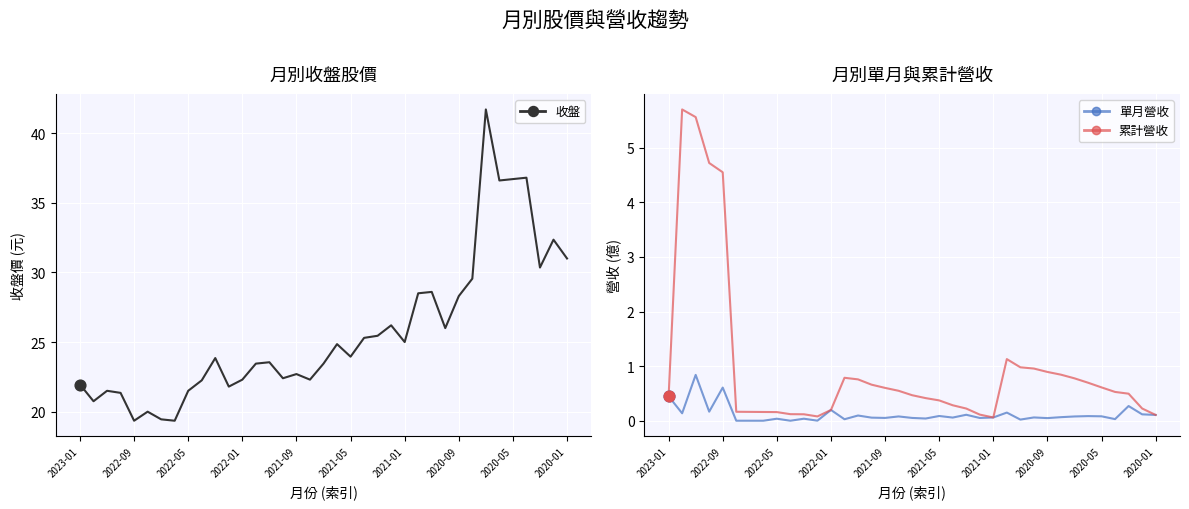

Which series contains the highest Y value?

收盤